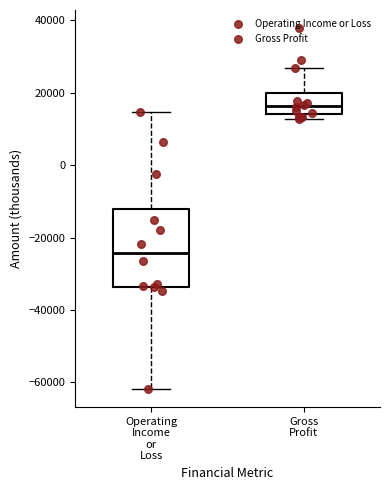

Reading left to right, transcribe this box plot: for each box, give where its median line is, the range the box spans, and where its two whiskers end, as read against the y-axis. The values are not printed on the chart, so give them approximately, as read against the axis.

Operating Income or Loss: median -24000, box -34000 to -12000, whiskers -62000 to 14000
Gross Profit: median 16000, box 14000 to 20000, whiskers 12000 to 26000